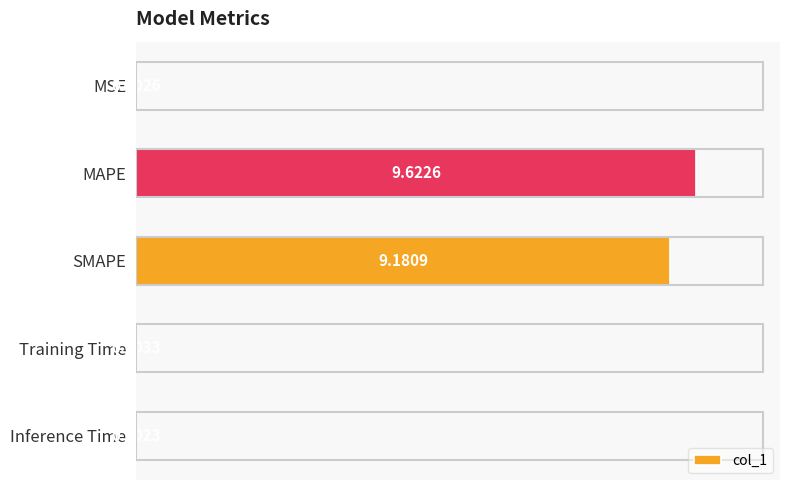

Which label corresponds to the largest value in the chart?

MAPE